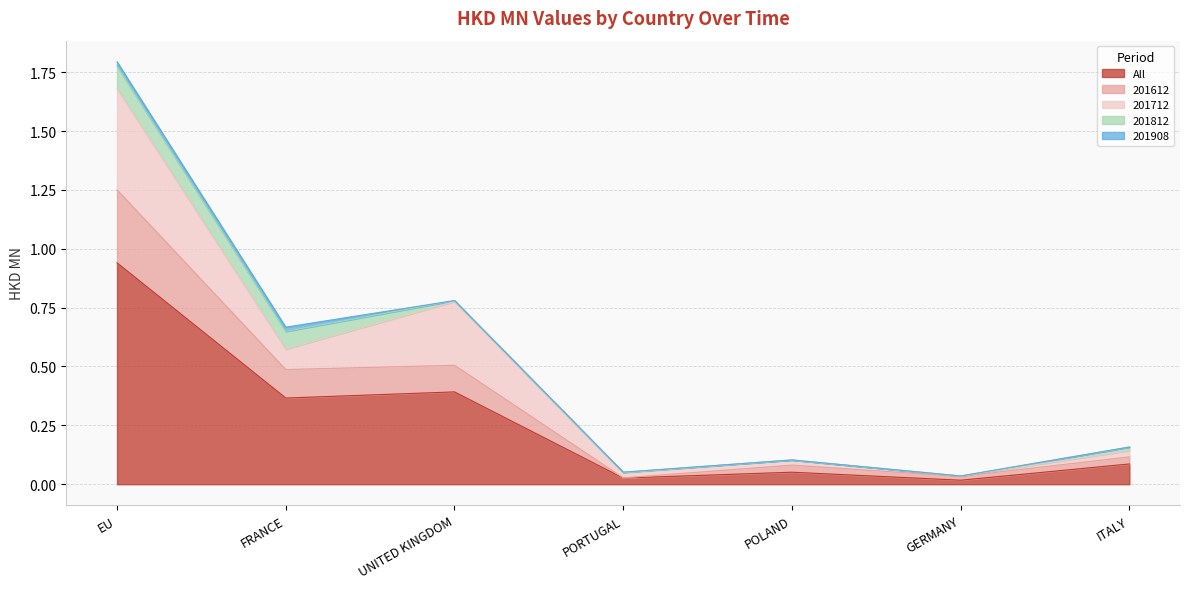

Which category has the highest value in the 201712 series?

EU